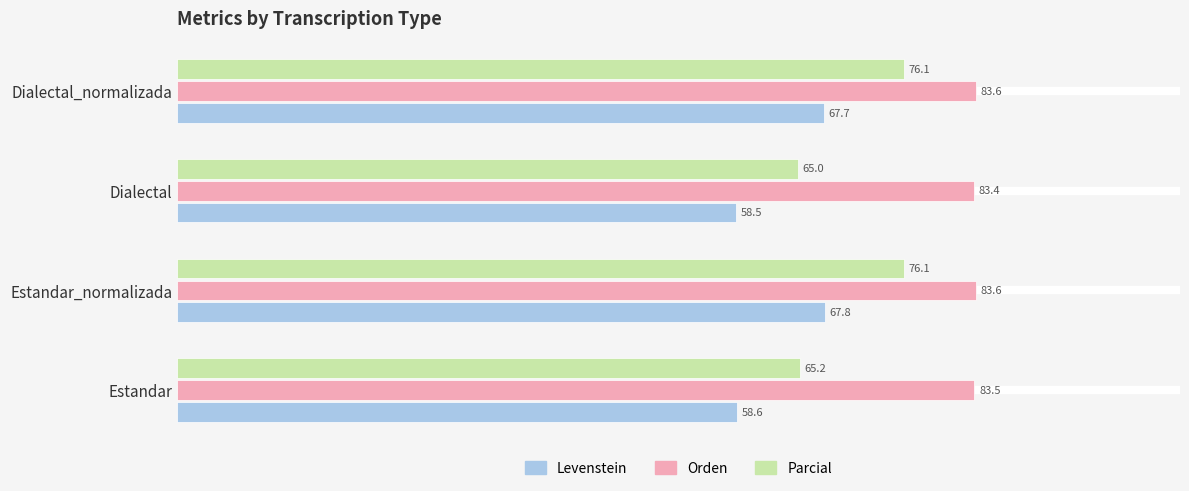

Which series changed the most between Estandar and Estandar_normalizada?

Parcial